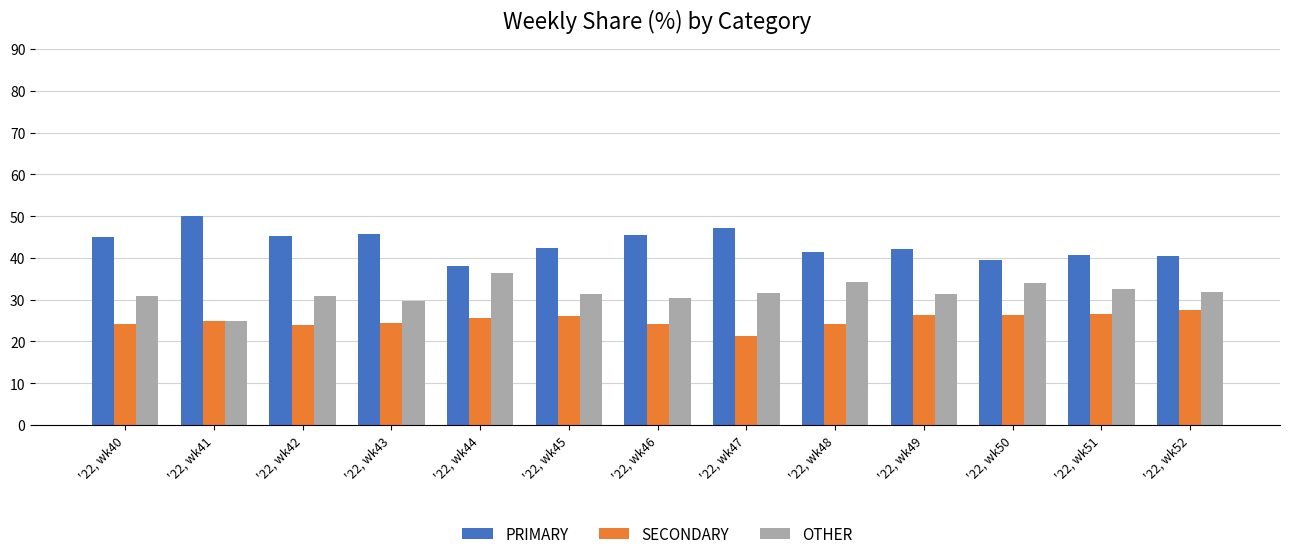

At how many categories does at least one series exceed 21?

13